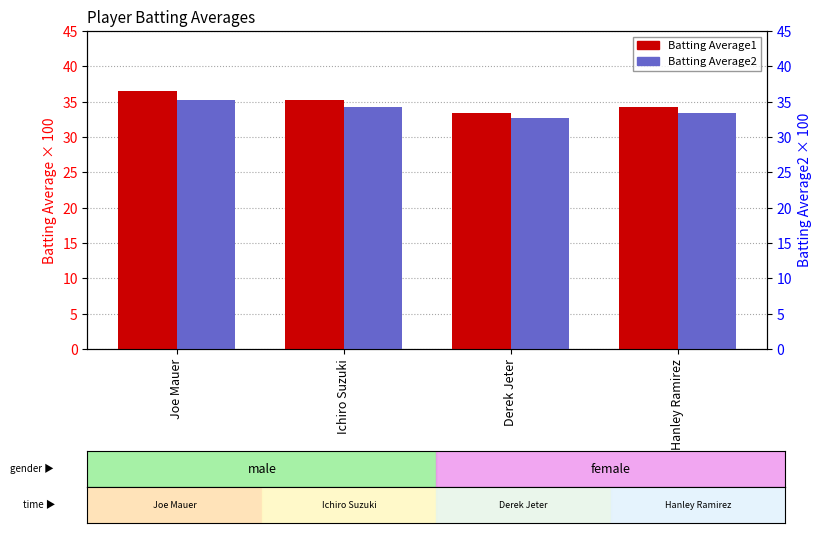

The Batting Average1 series shows 48.1 at Derek Jeter. True or false?

False